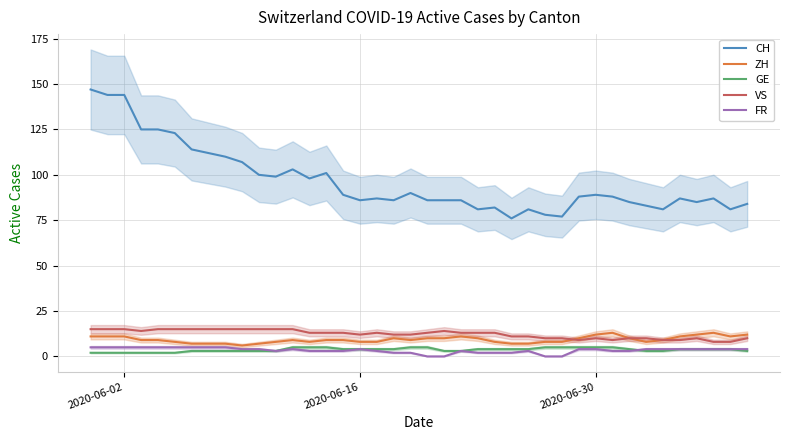

True or false: CH and ZH intersect in this chart.

False